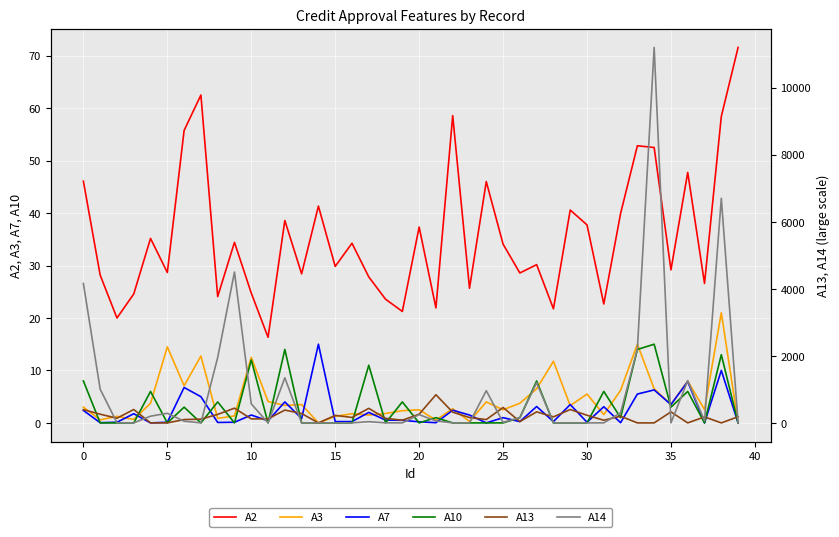

The value of A3 at 5 is 26.0. True or false?

False